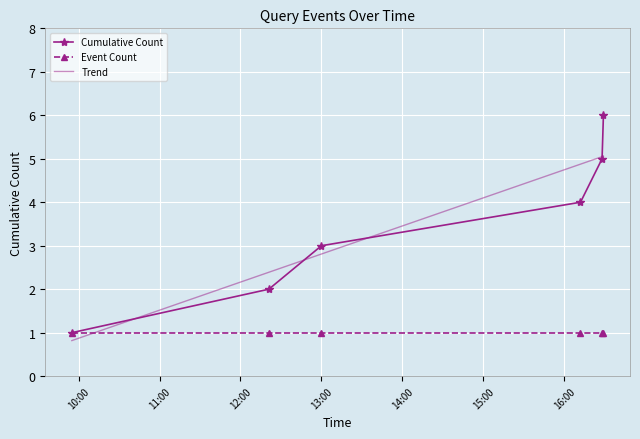

Which series has the widest spread of values?

Cumulative Count